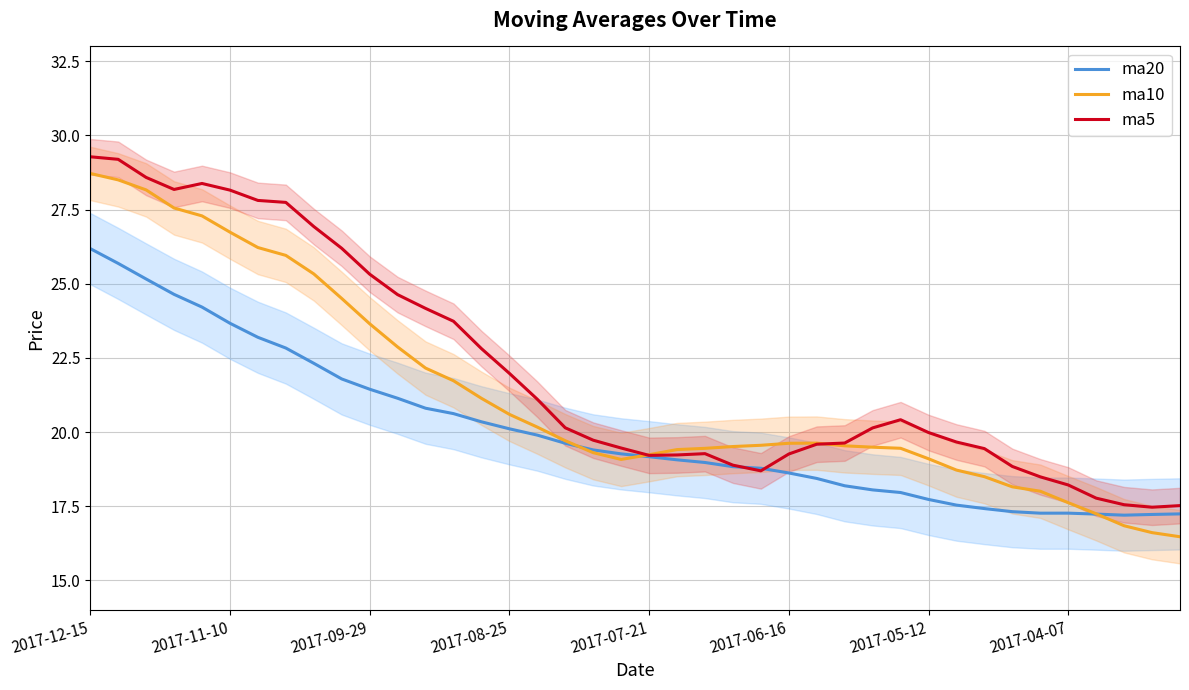

True or false: ma10 and ma5 cross at least once.

True